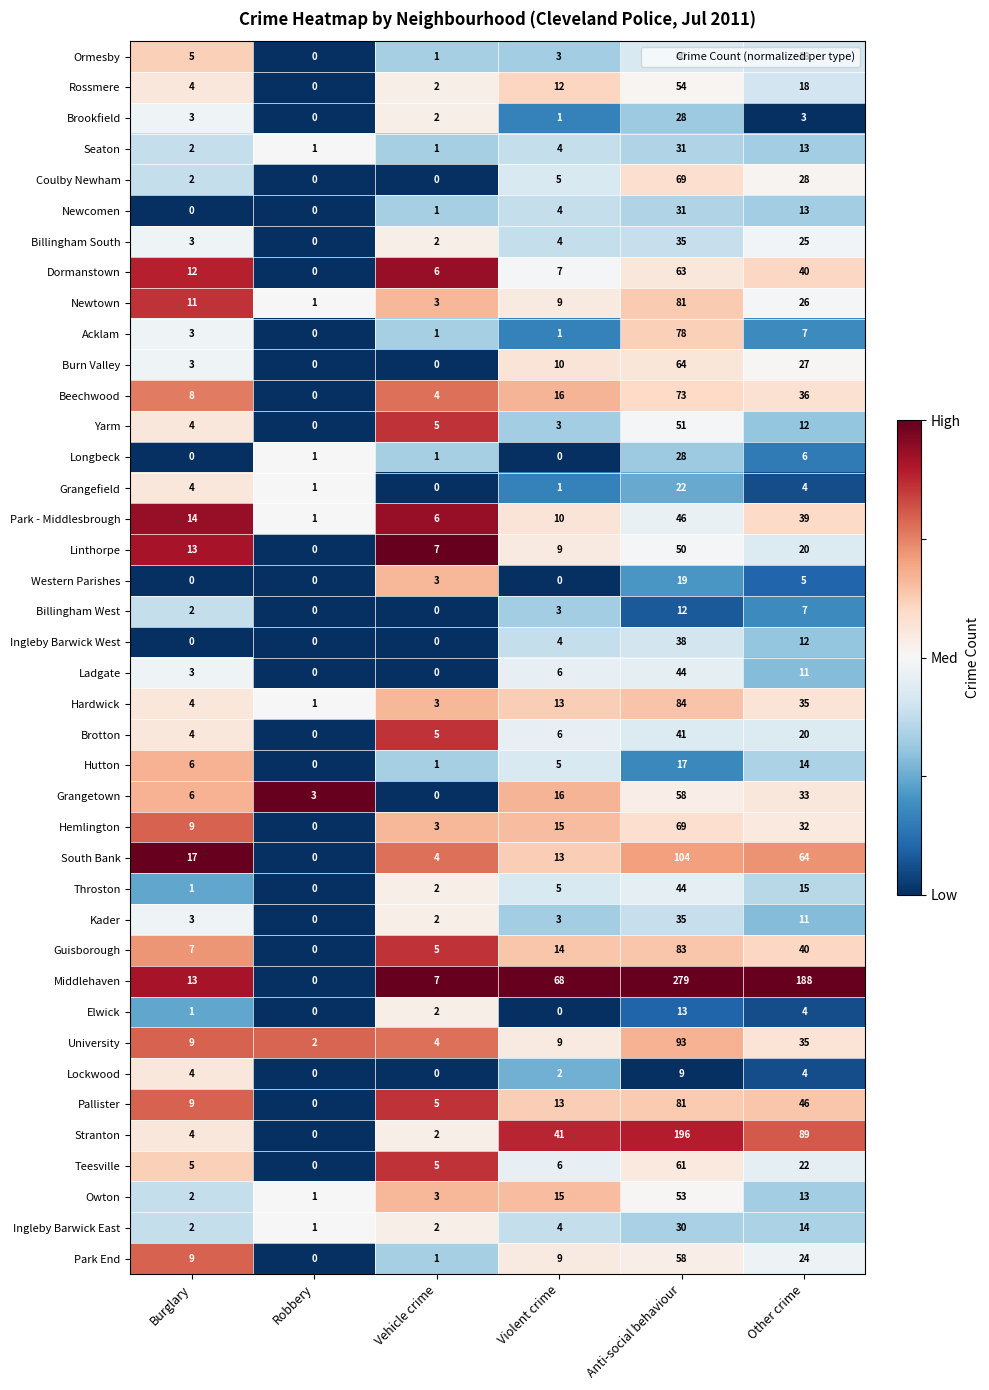

Which series has the largest range (max minus min)?

Middlehaven